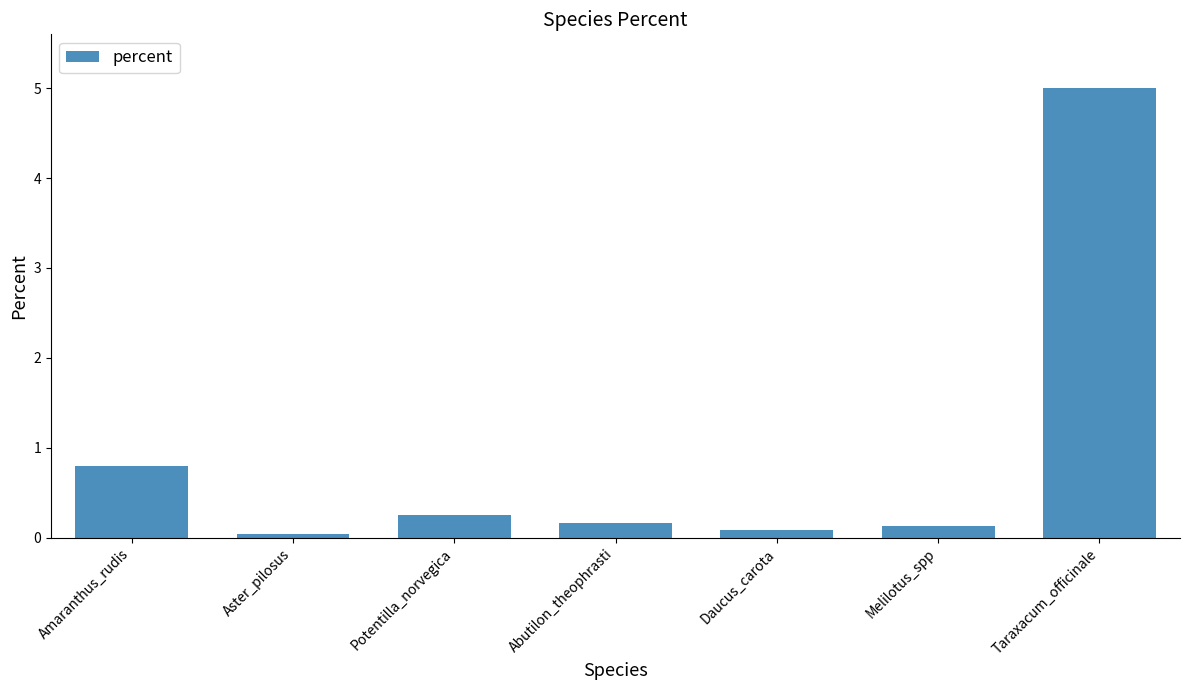

Where is the data nearest to the value 2?

Amaranthus_rudis